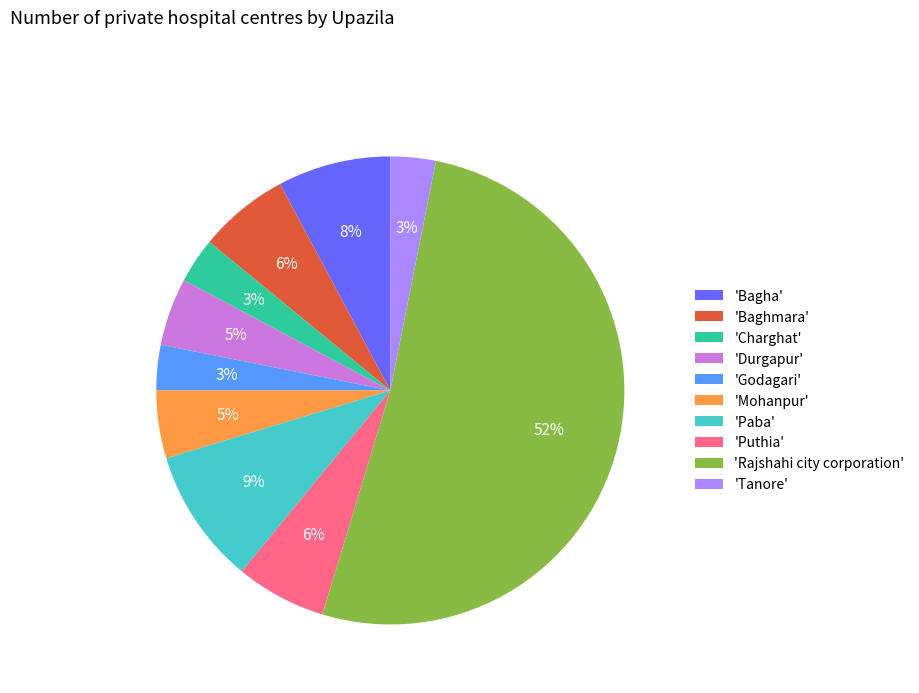

To the nearest percent, what is the combined percentage of 'Mohanpur' and 'Baghmara'?

11%